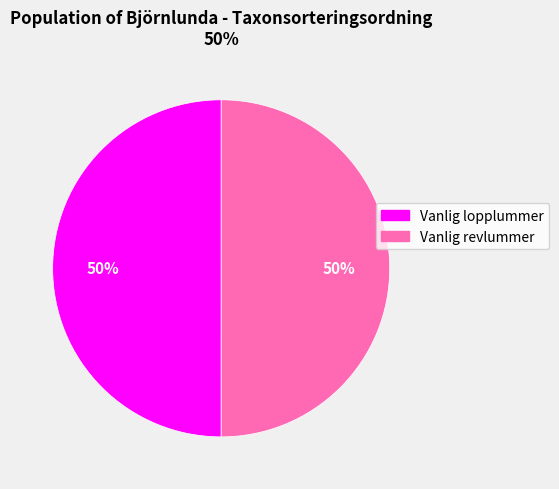

To the nearest percent, what percentage of the pie is Vanlig revlummer?

50%